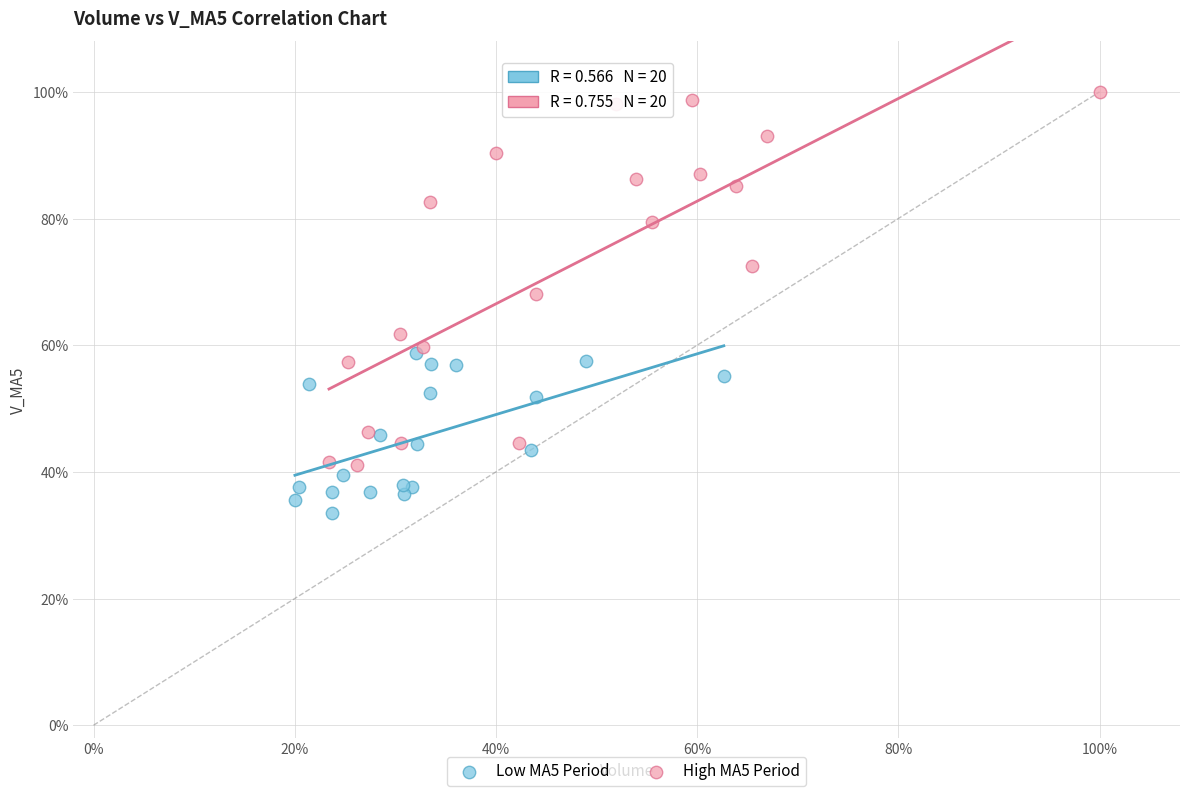

What are all the series names shown in the legend?

Low MA5 Period, High MA5 Period